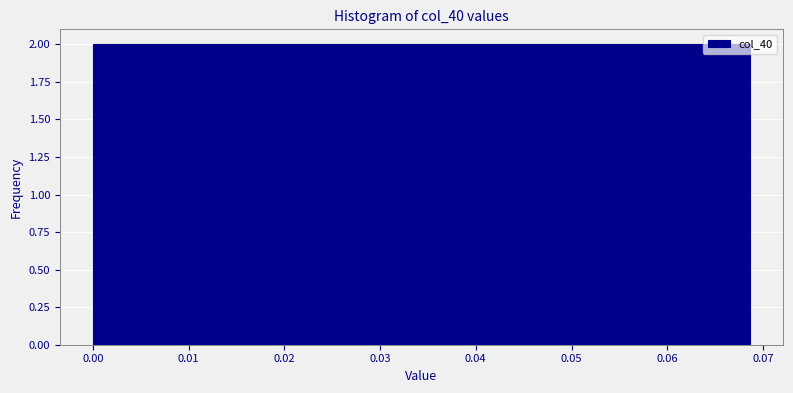

Reading left to right, list every bar in this chart as the range it spans on the x-axis followed by its height. Neither the bar edges nor the heights are printed on the chart, so give them approximately, as read against the axes.

0.000 to 0.006: 2
0.006 to 0.011: 2
0.011 to 0.017: 2
0.017 to 0.023: 2
0.023 to 0.029: 2
0.029 to 0.034: 2
0.034 to 0.040: 2
0.040 to 0.046: 2
0.046 to 0.051: 2
0.051 to 0.057: 2
0.057 to 0.063: 2
0.063 to 0.069: 2